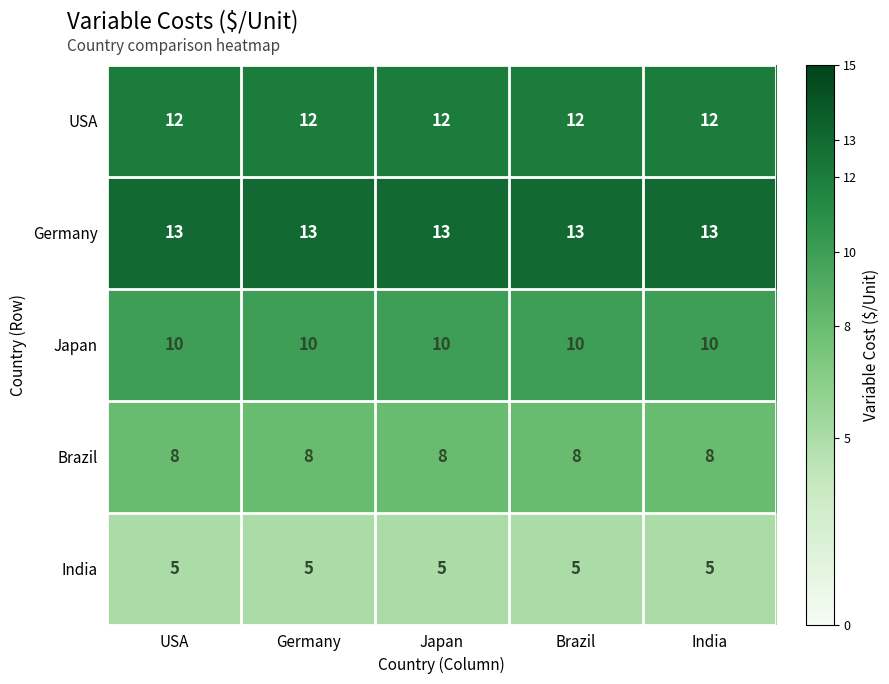

Read the India value at Brazil.

5